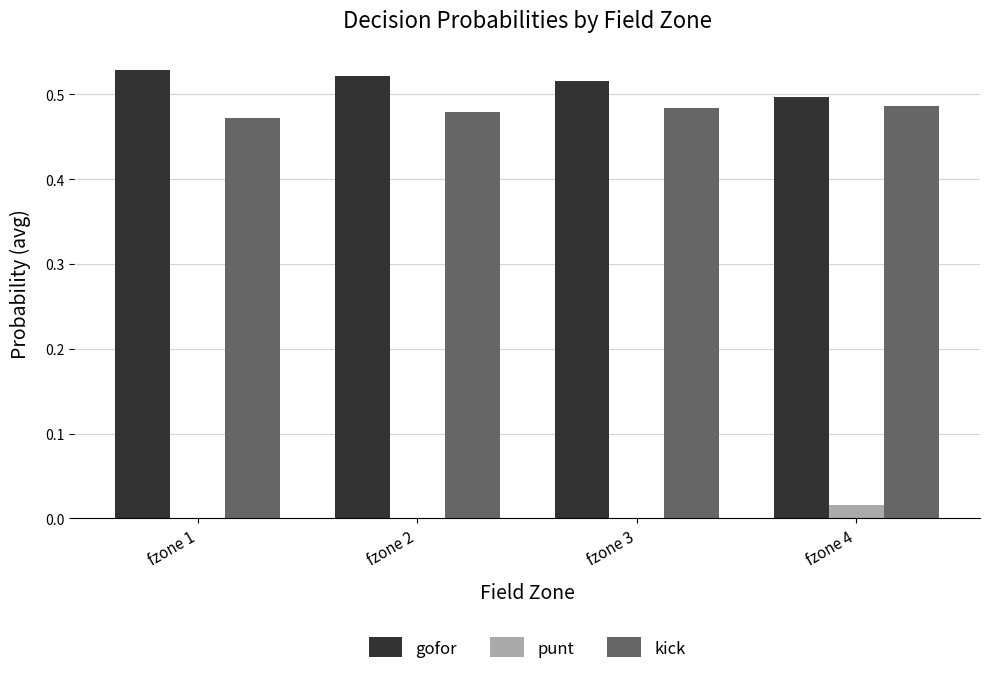

What is the sum of the kick values at fzone 1 and fzone 4?

1.0